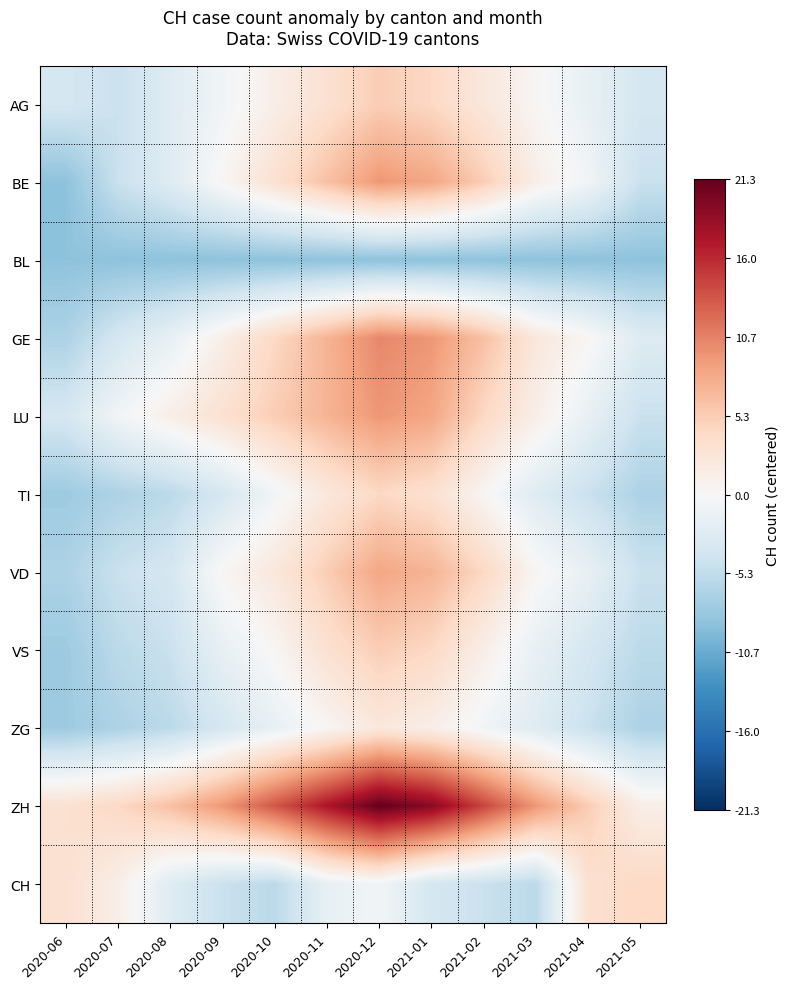

Which series has the largest total across all categories?

ZH